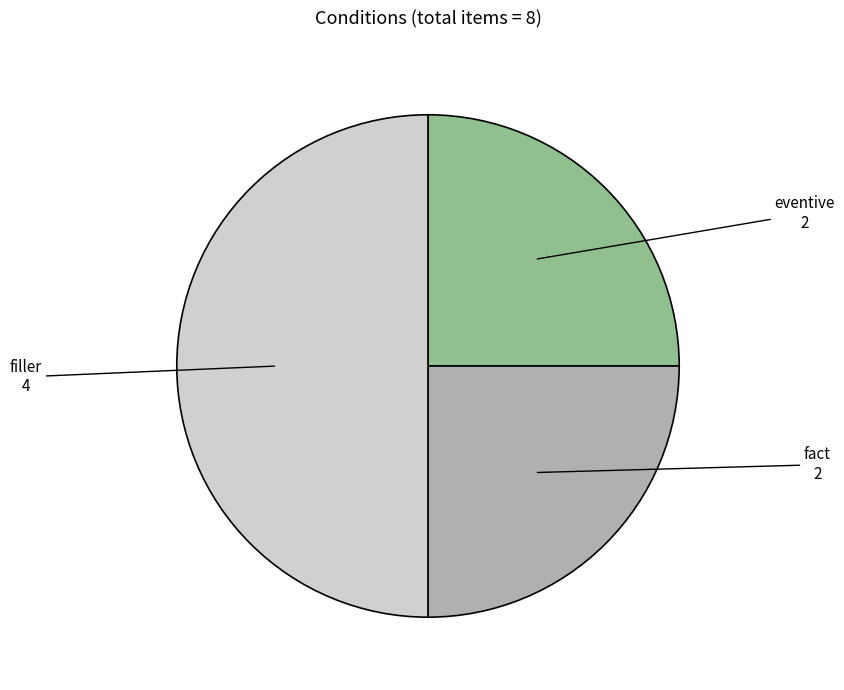

The fact slice represents 18% of the pie. True or false?

False